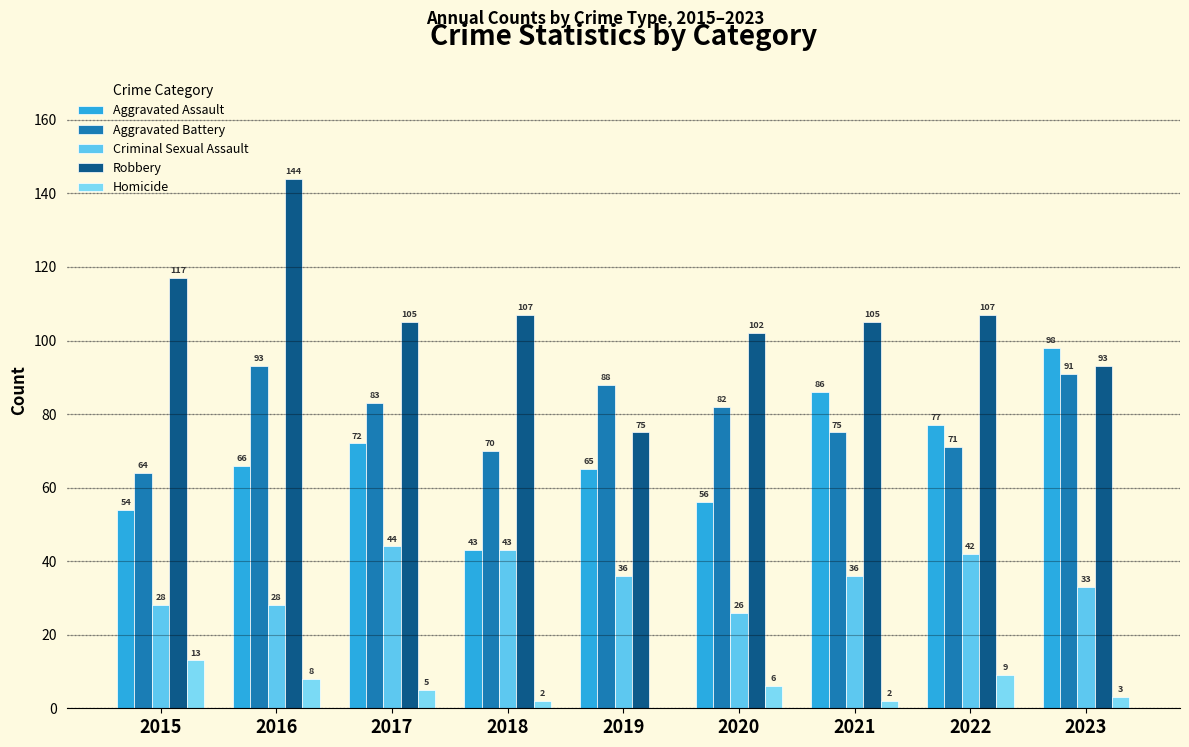

Does the chart contain stacked bars?

No